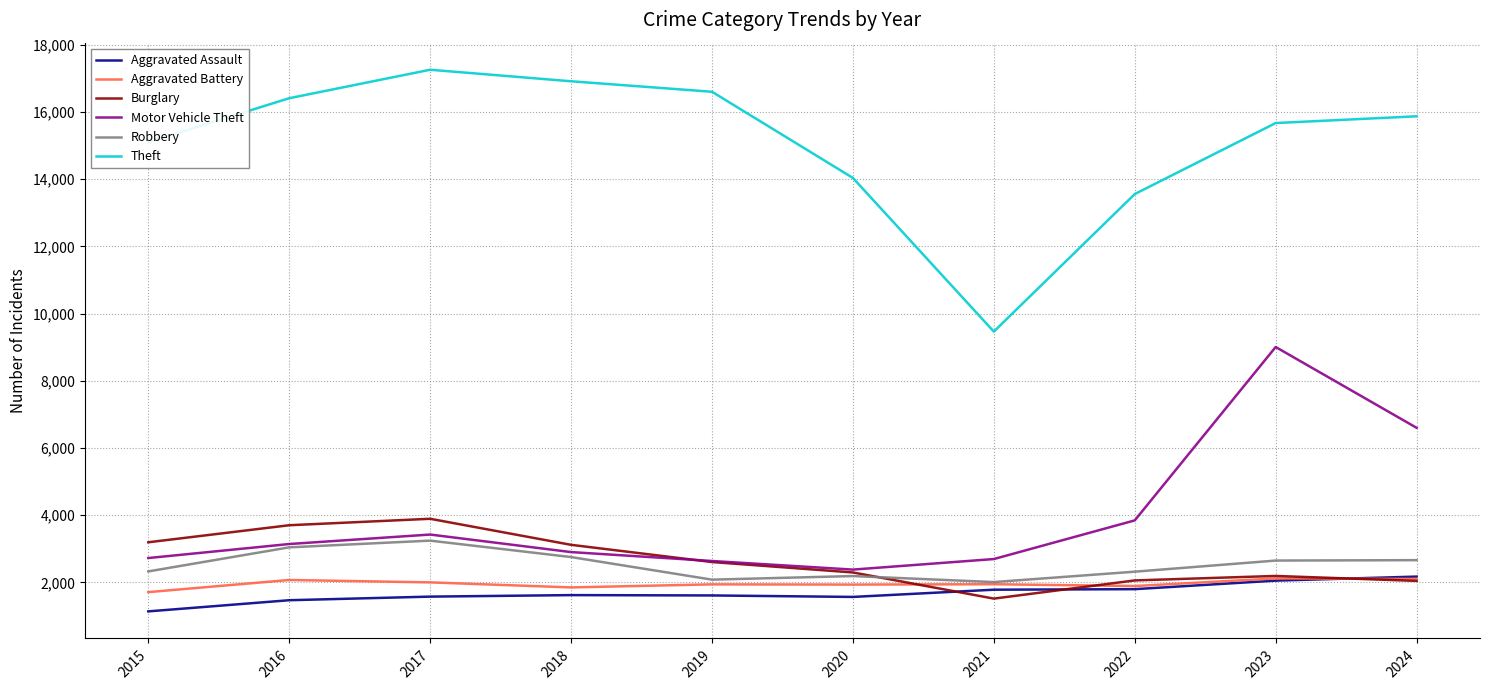

What is the difference between the second highest and second lowest values in the Aggravated Battery series?

253